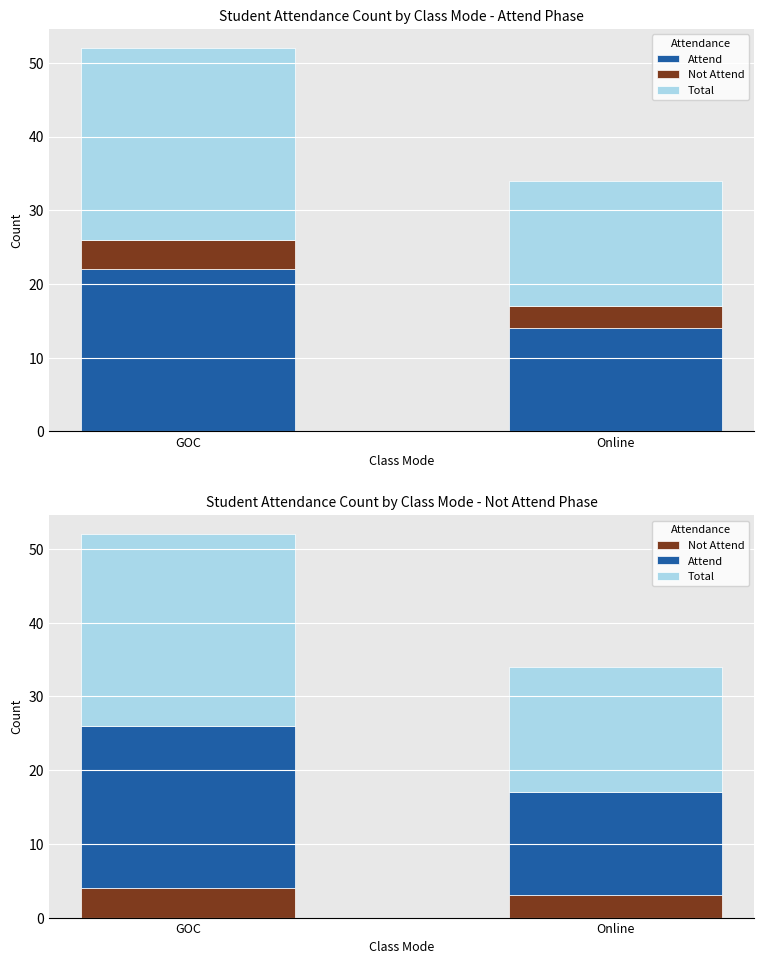

Reading left to right, extract all data points from this chart.

Attend: GOC=22	Online=14
Not Attend: GOC=4	Online=3
Total: GOC=26	Online=17